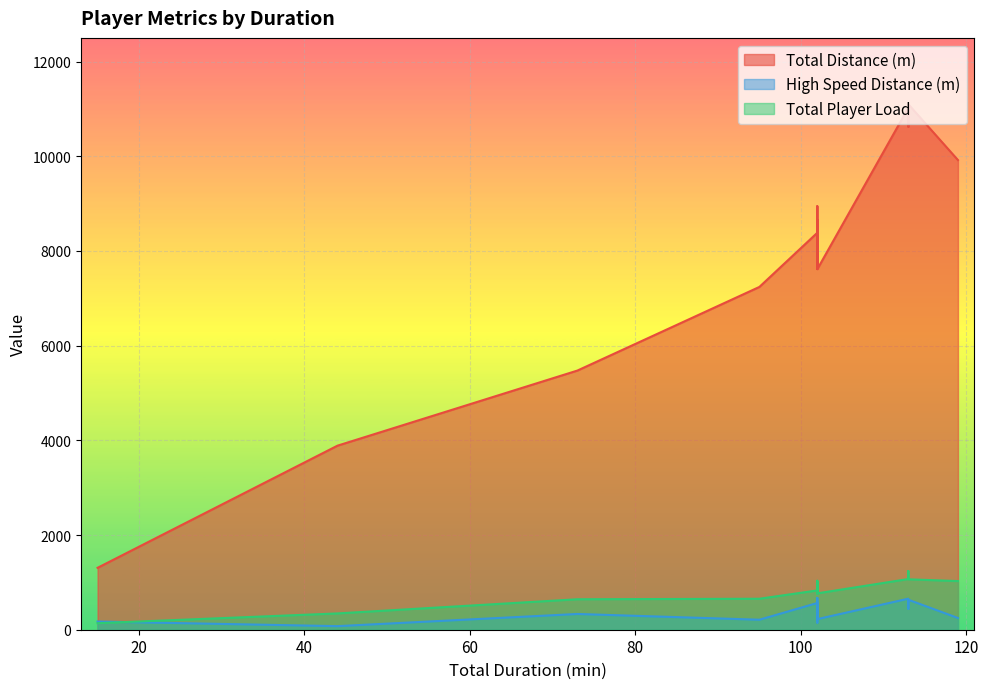

True or false: Total Distance (m) and High Speed Distance (m) intersect in this chart.

False